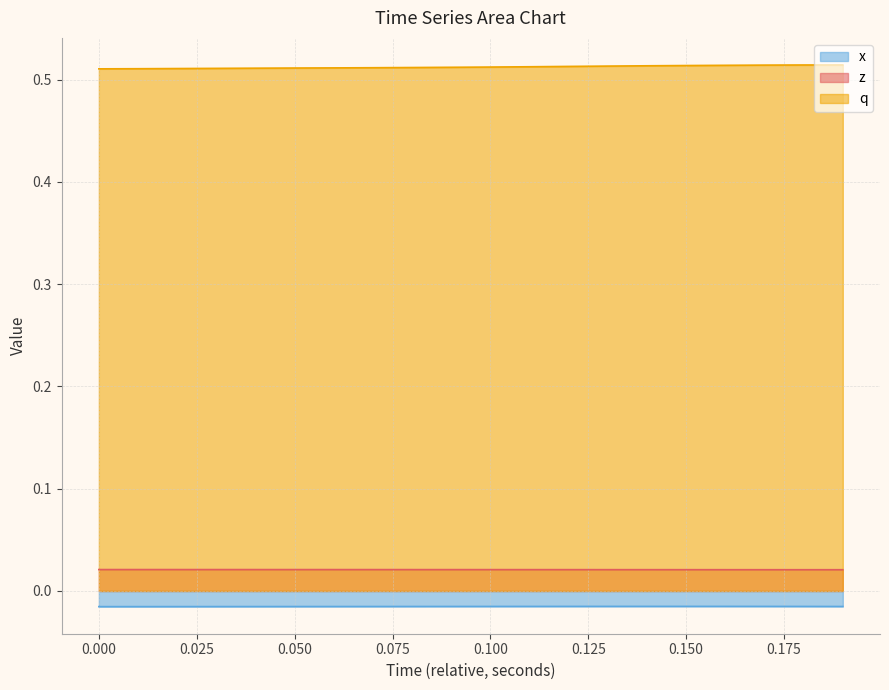

True or false: x and q cross at least once.

False